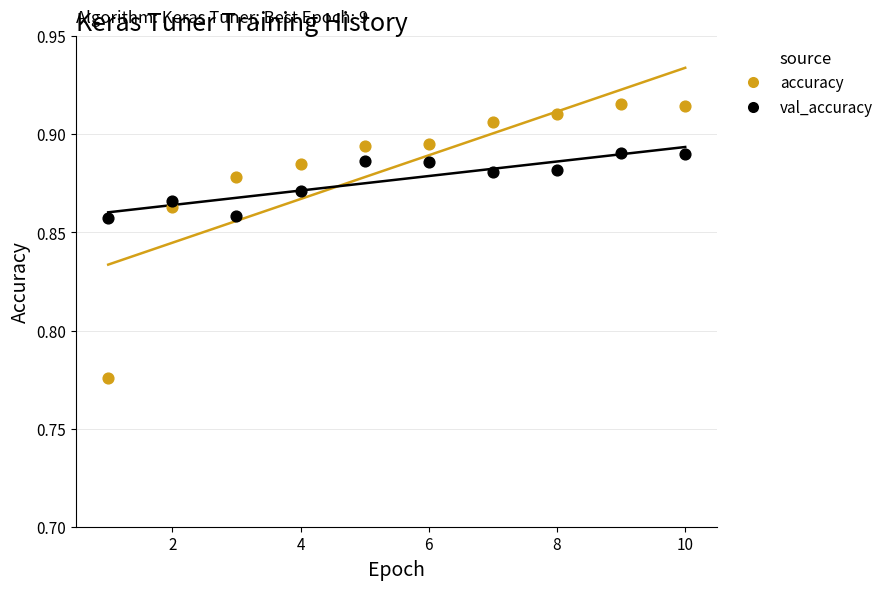

Which series reaches the maximum Y coordinate?

accuracy